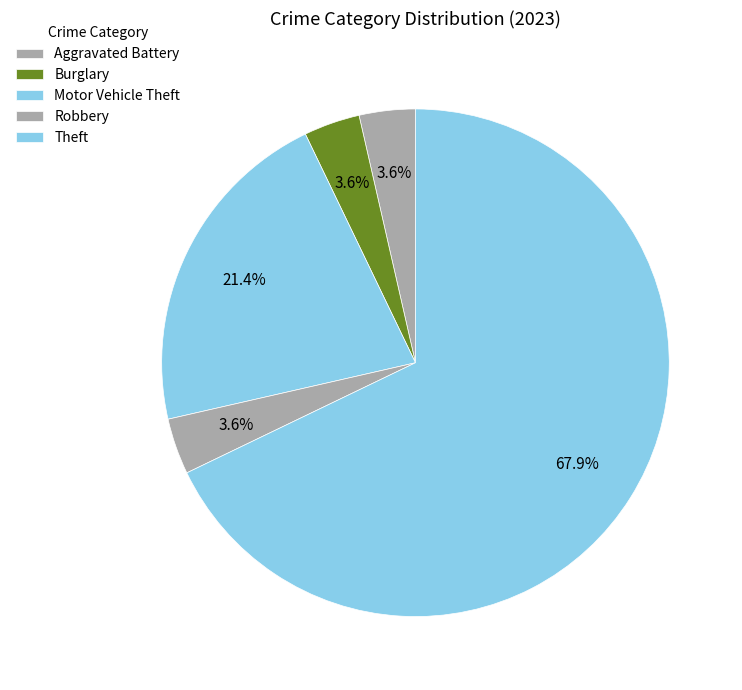

Is there any slice that represents more than half of the pie?

Yes